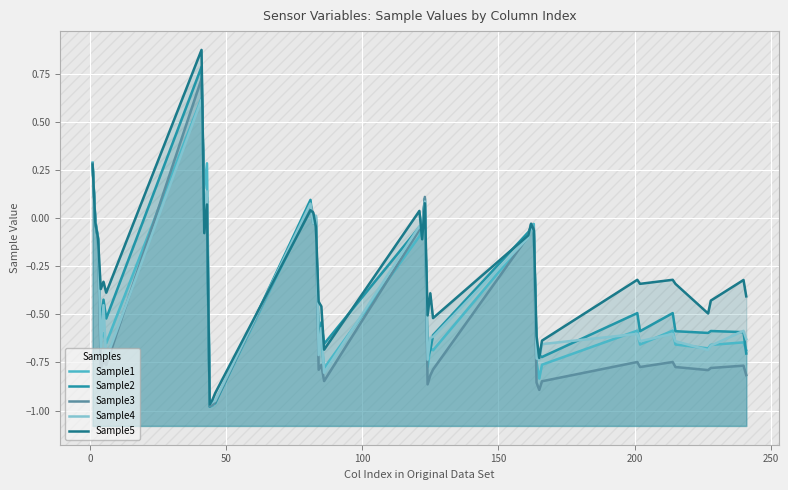

Rank the series by their maximum value, from lowest to highest.

Sample4, Sample1, Sample3, Sample2, Sample5